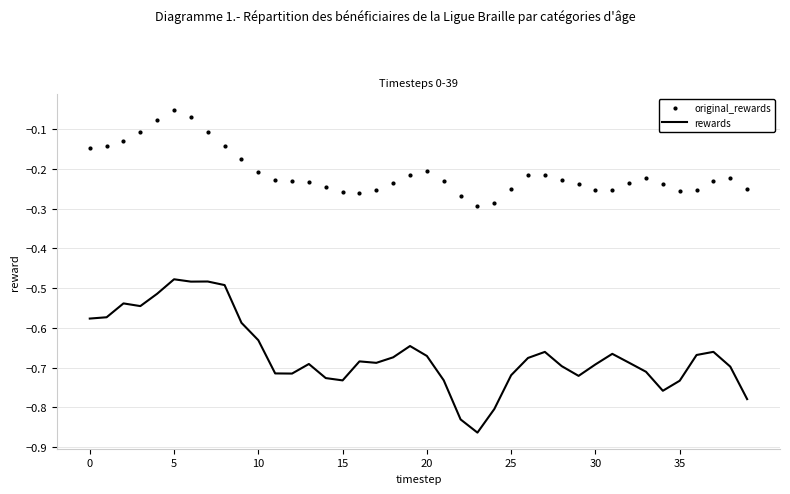

True or false: original_rewards and rewards cross at least once.

False